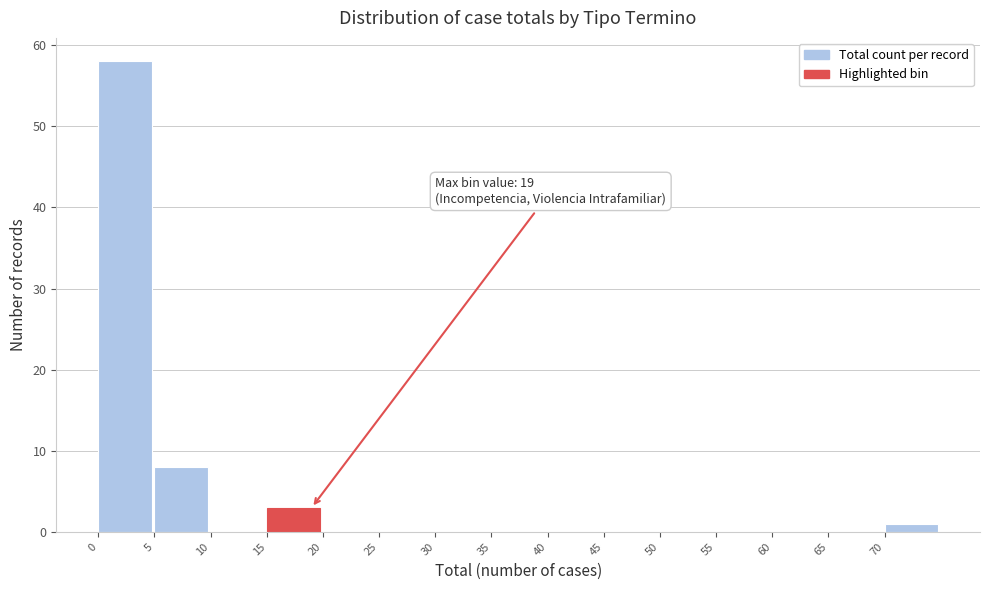

Over which range of the x-axis is the bar tallest?

0 to 5